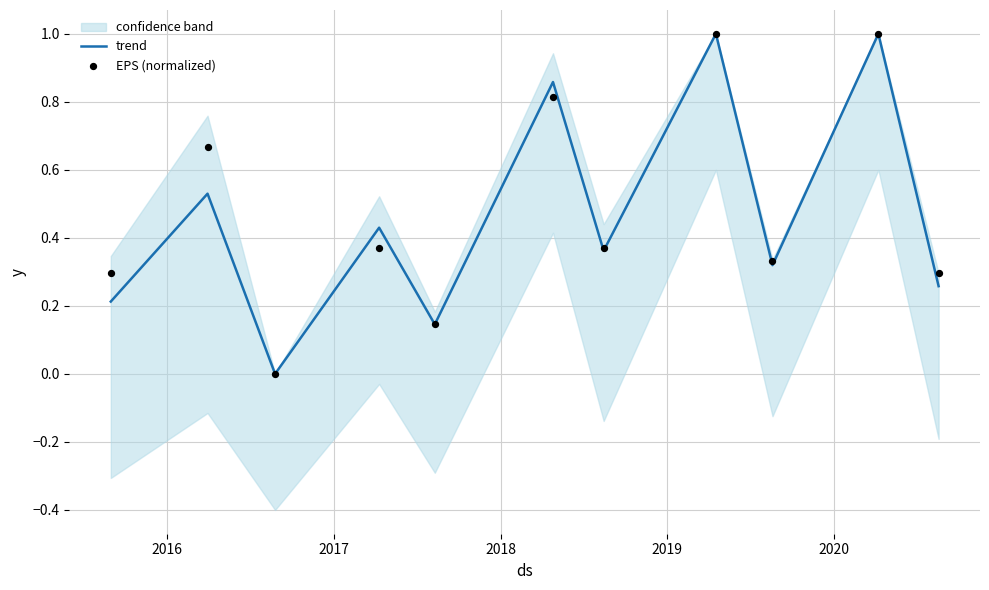

What is the maximum value for trend?

1.0